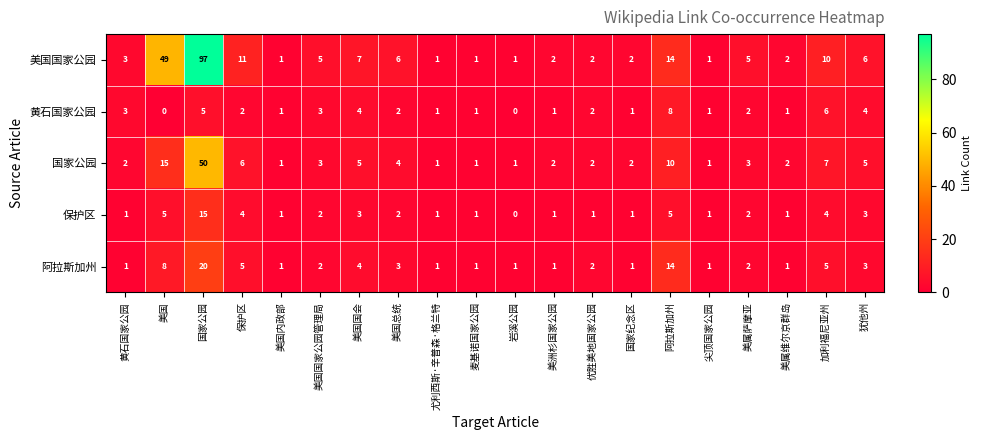

At which category does the chart reach its peak across all series?

国家公园